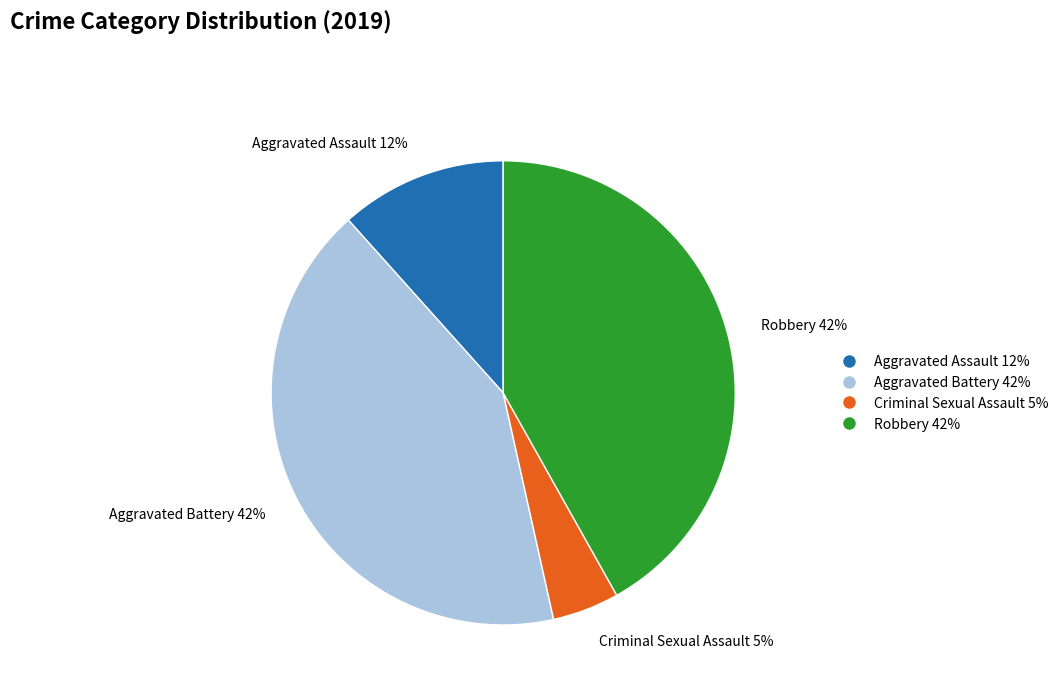

To the nearest percent, what is the average slice percentage?

25%